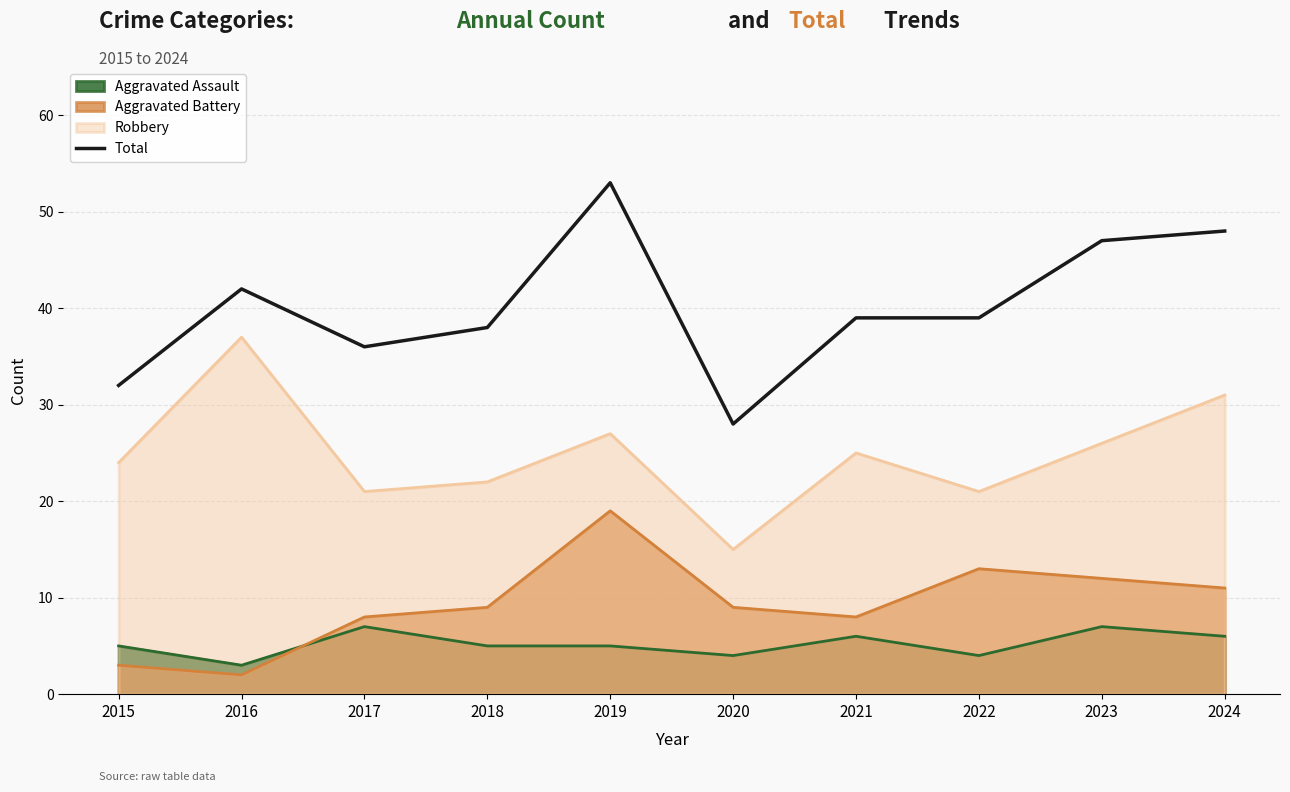

What is the maximum value shown in the chart?

53